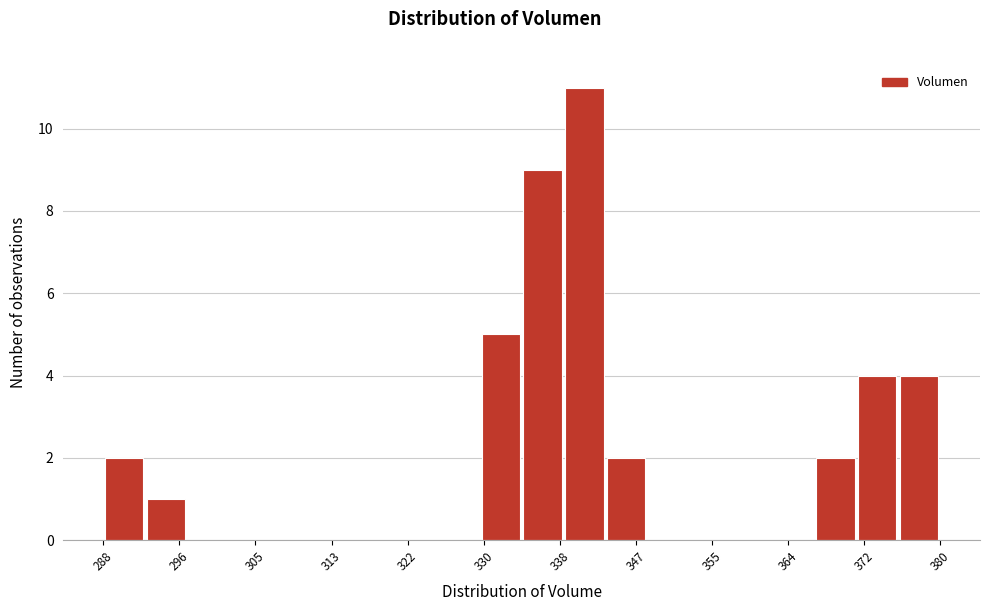

Over which range of the x-axis is the bar tallest?

339 to 343